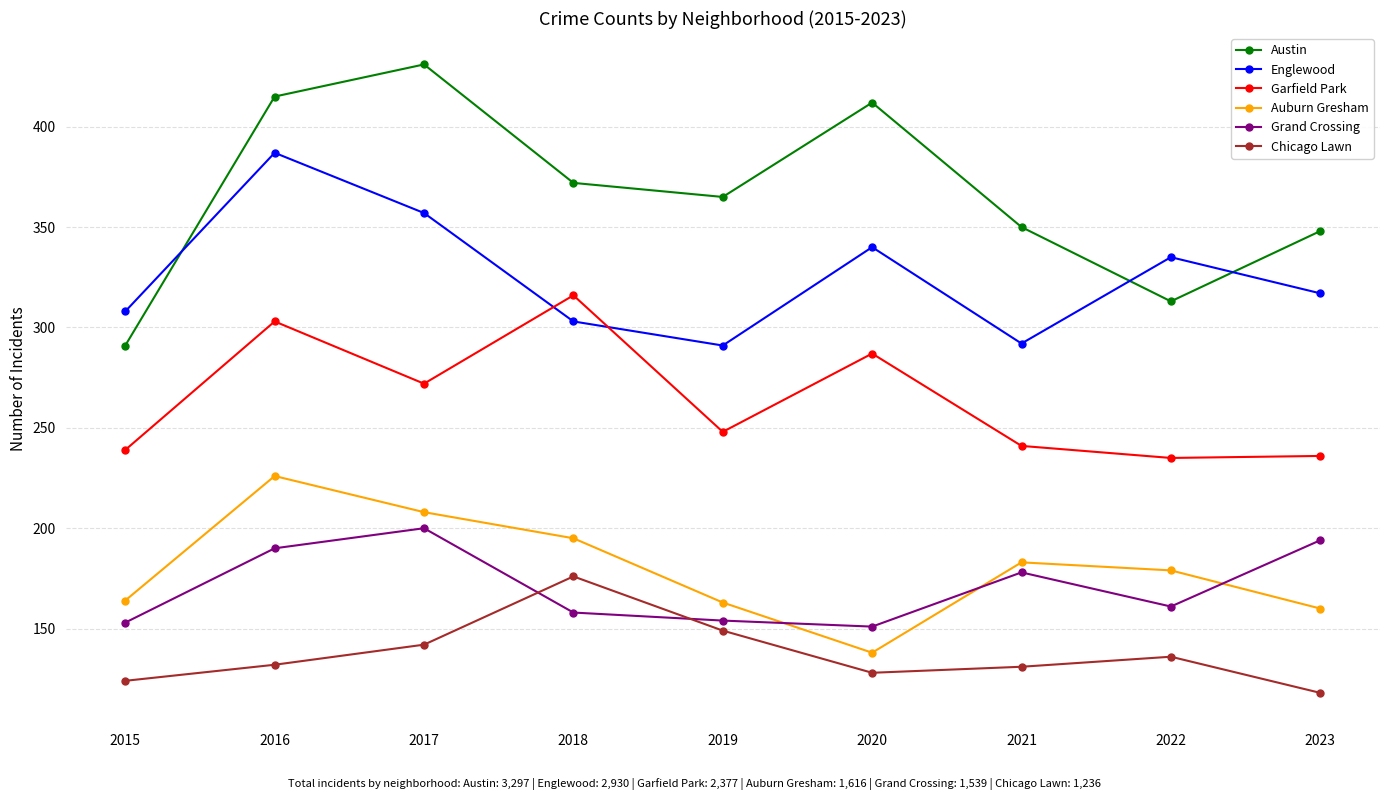

What value does the Auburn Gresham series have at 2019?

163